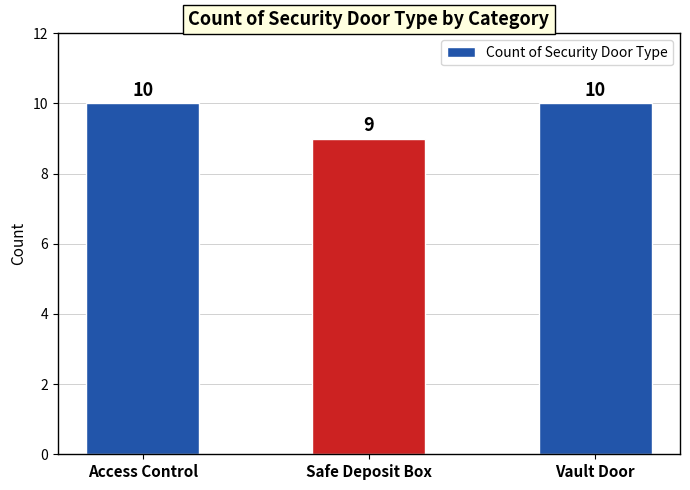

At which category does the chart reach its minimum across all series?

Safe Deposit Box